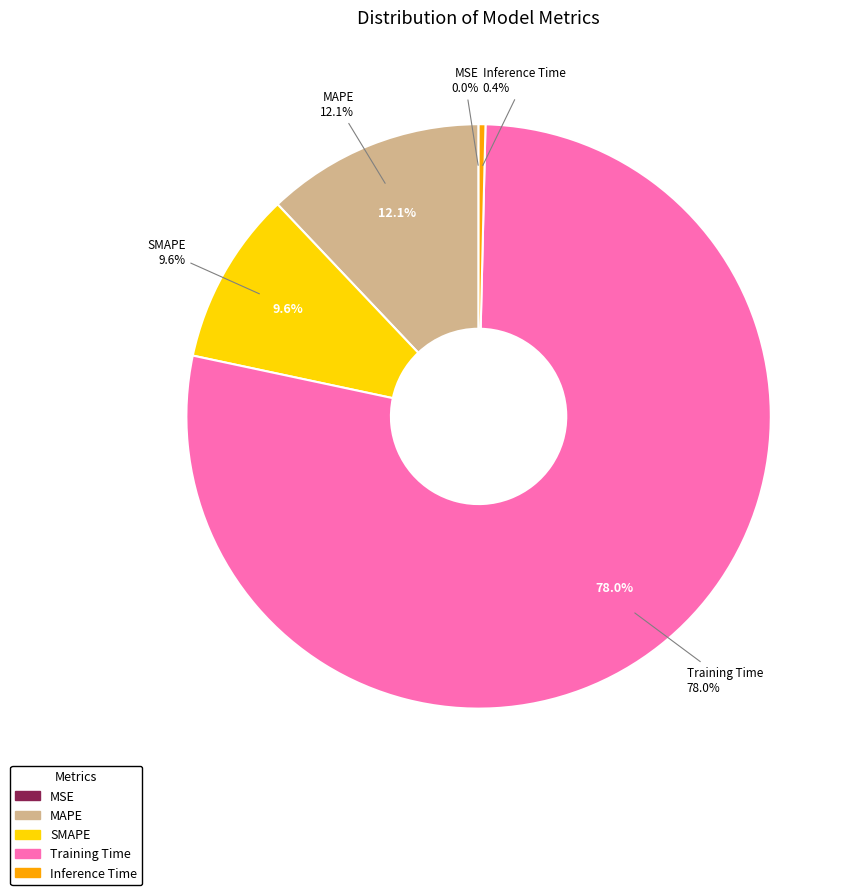

To the nearest percent, what is the difference between the SMAPE and Training Time slice percentages?

68%